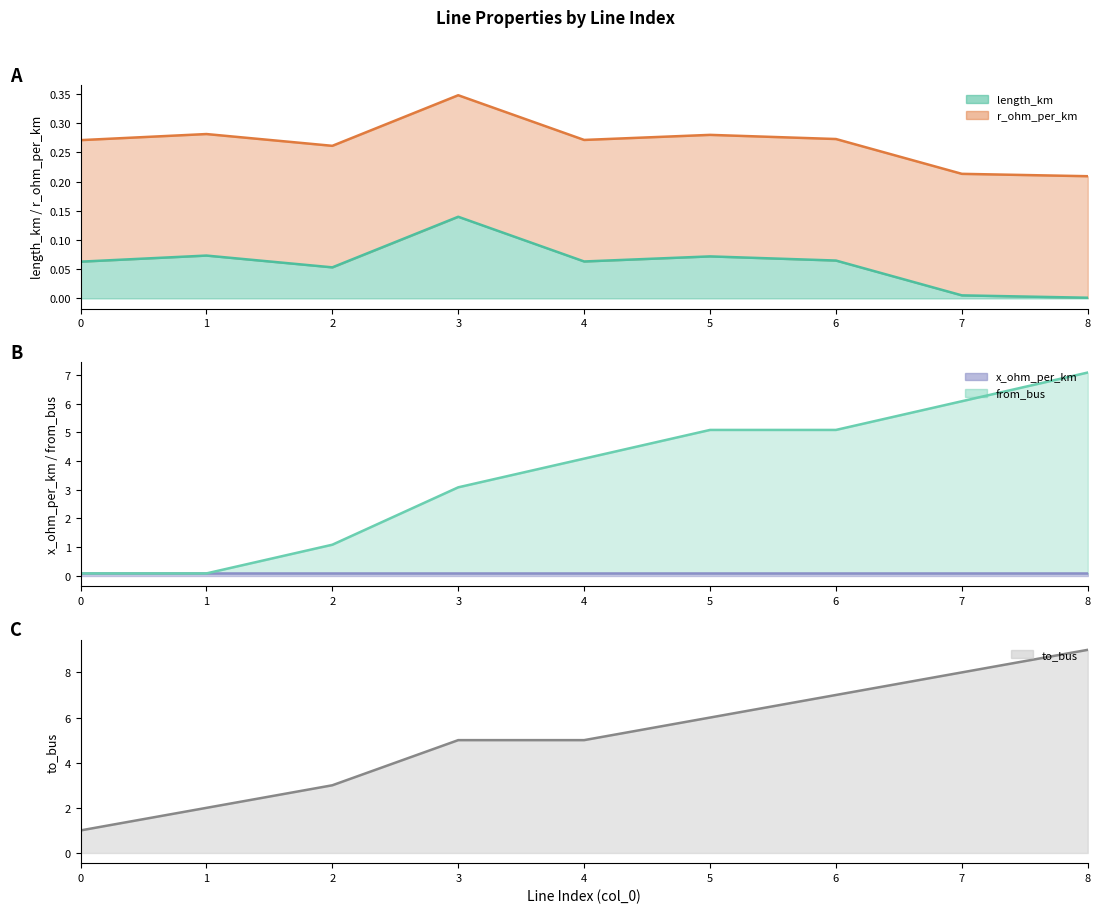

The length_km series shows 0.2 at 3. True or false?

False